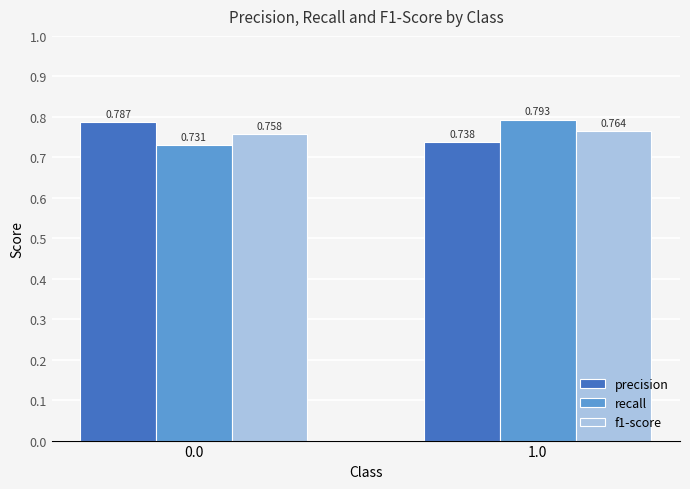

What is the difference between the highest and lowest values at 0.0?

0.1